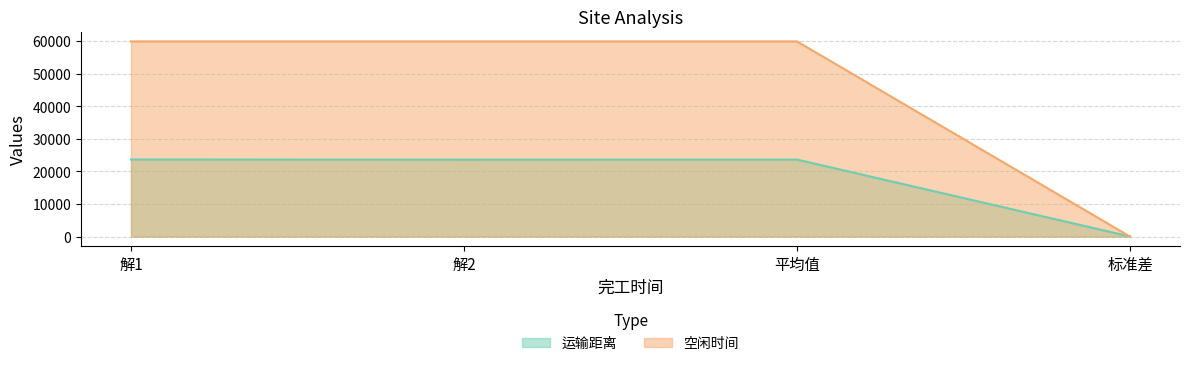

Which series has the largest range (max minus min)?

空闲时间